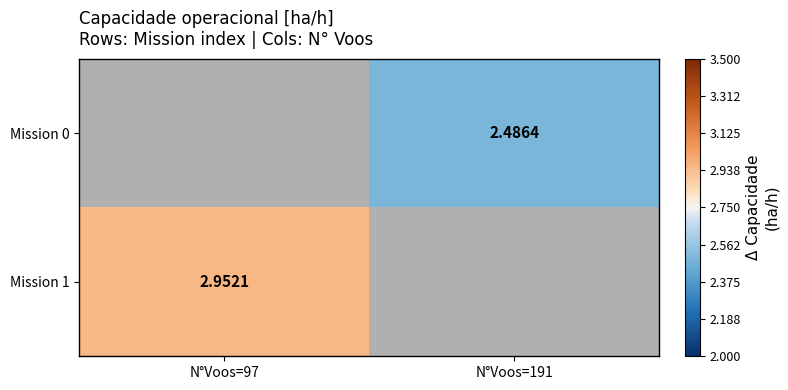

Is the value of Mission 1 at N°Voos=97 greater than the value of Mission 0 at N°Voos=191?

Yes